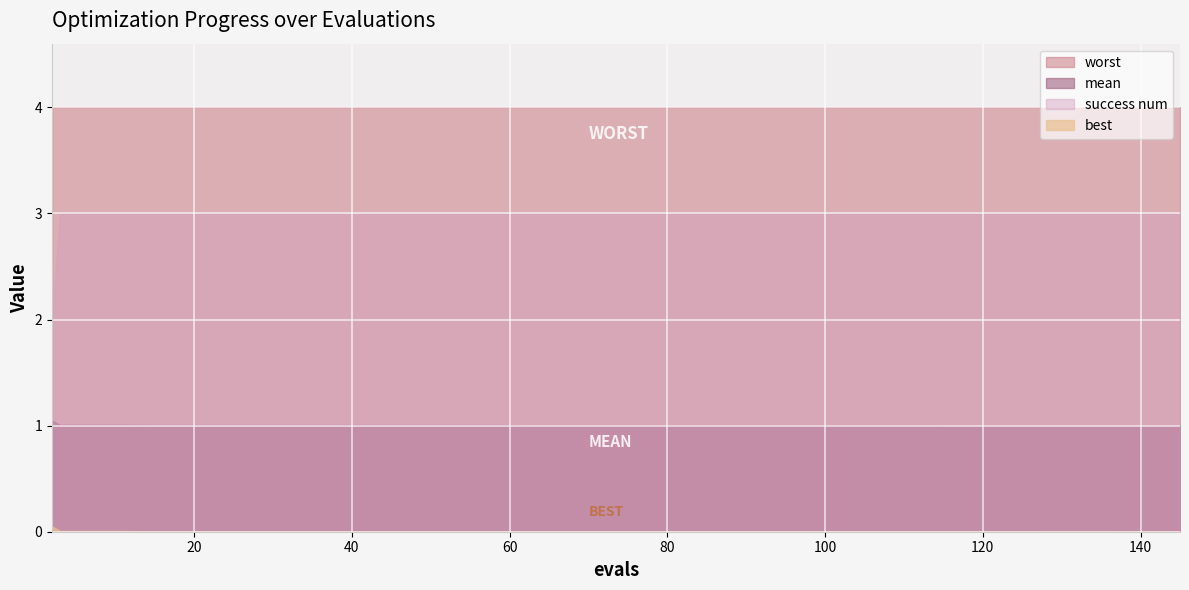

Where is mean nearest to the value 1?

137